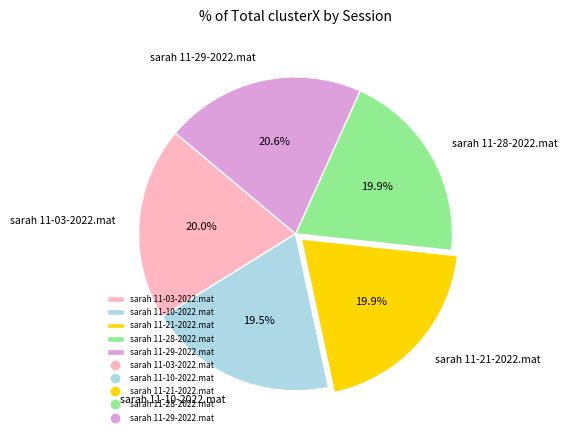

Is it true that sarah 11-29-2022.mat is 7% of the pie?

False